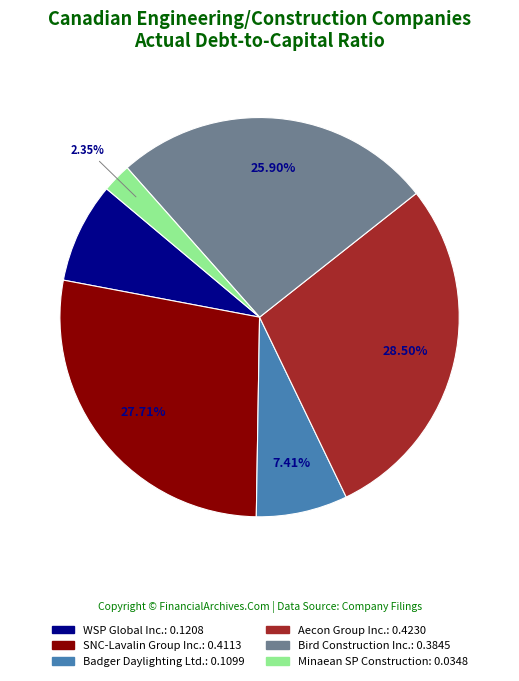

Do SNC-Lavalin Group Inc. and Badger Daylighting Ltd. together represent more than half of the pie?

No